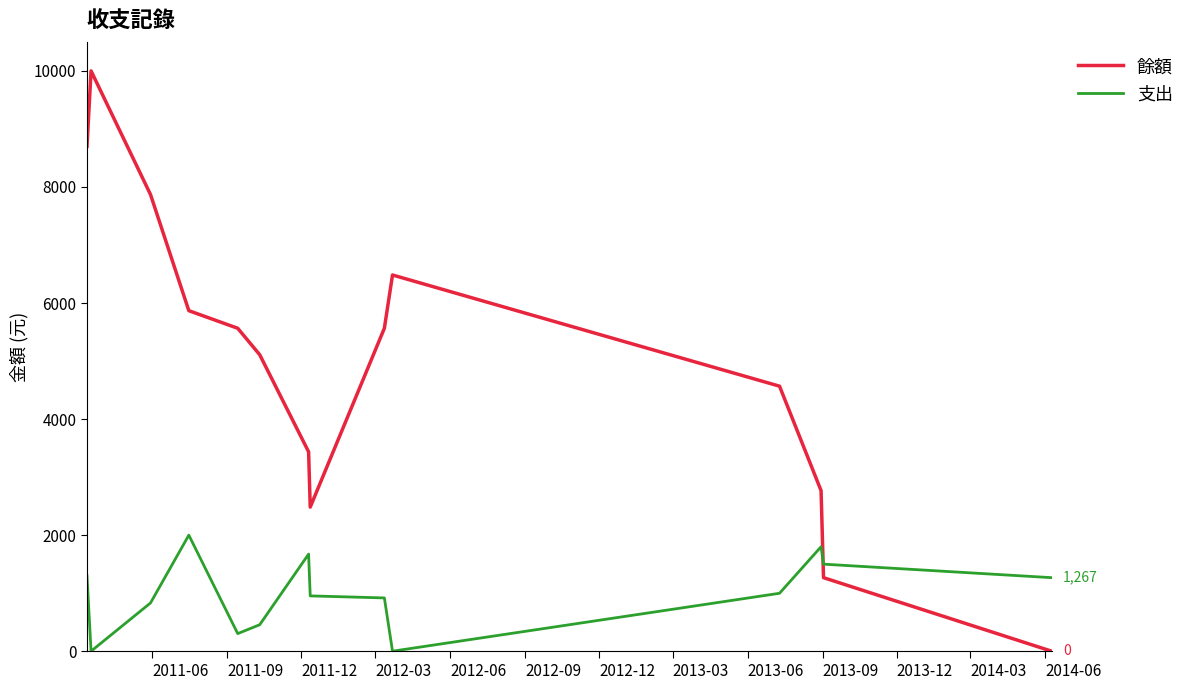

How many values in 餘額 are above zero?

13